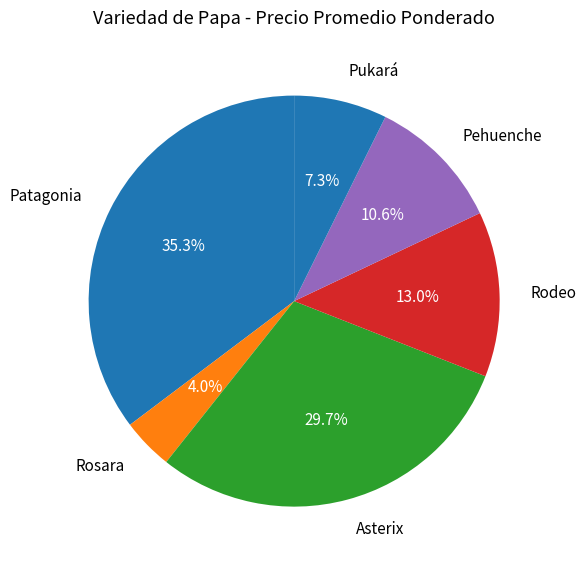

What is the largest slice in the pie chart?

Patagonia